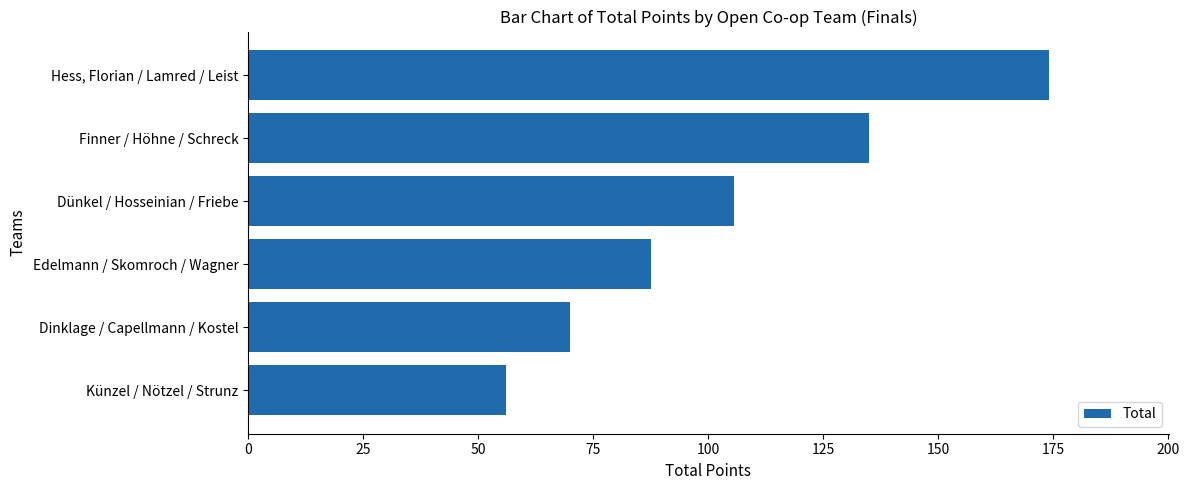

Where is the data nearest to the value 115?

Dünkel / Hosseinian / Friebe